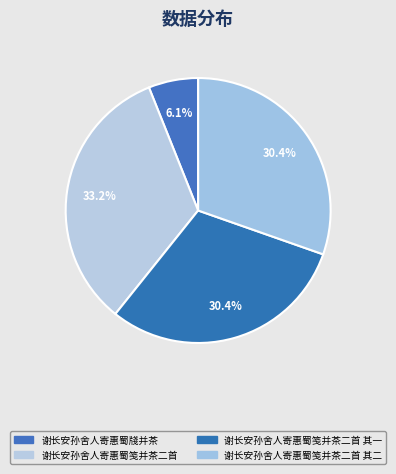

How many segments does this pie chart have?

4